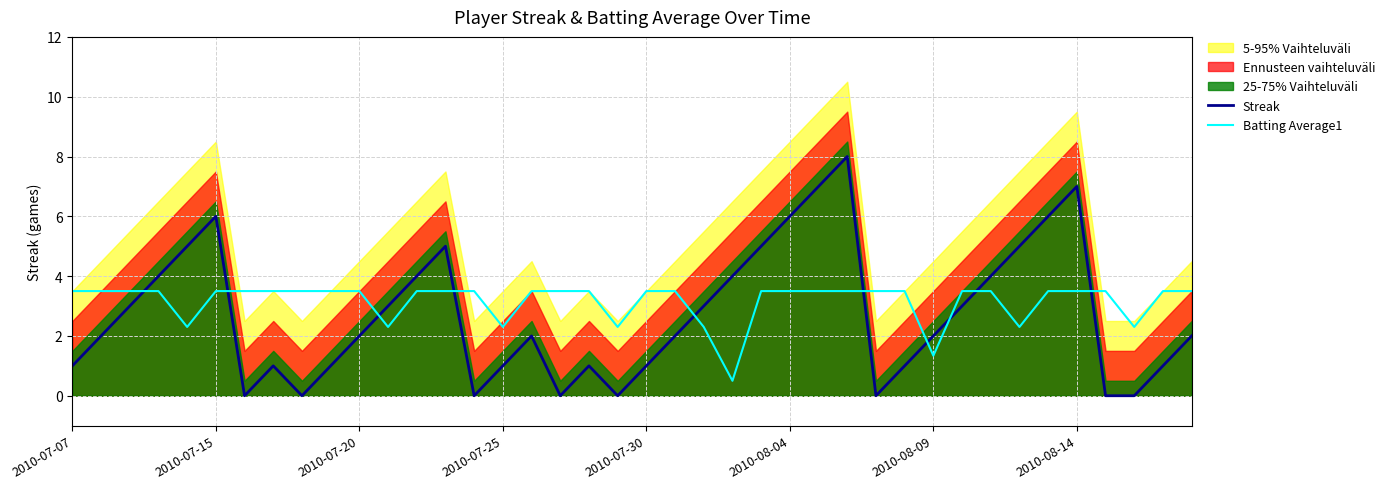

True or false: Streak has a value of 10.0 at 2010-08-04.

False